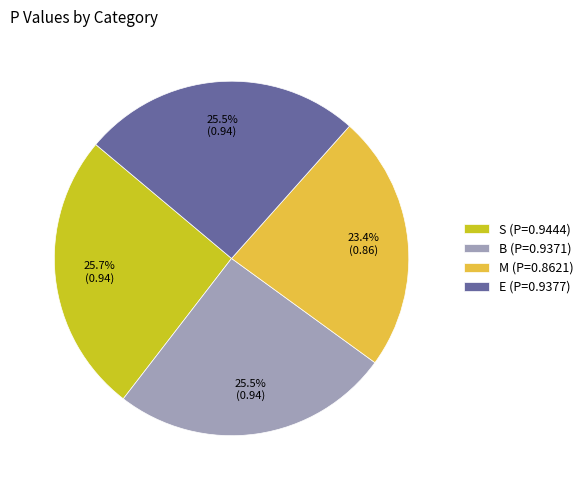

What percentage is NOT represented by S?

74.3%